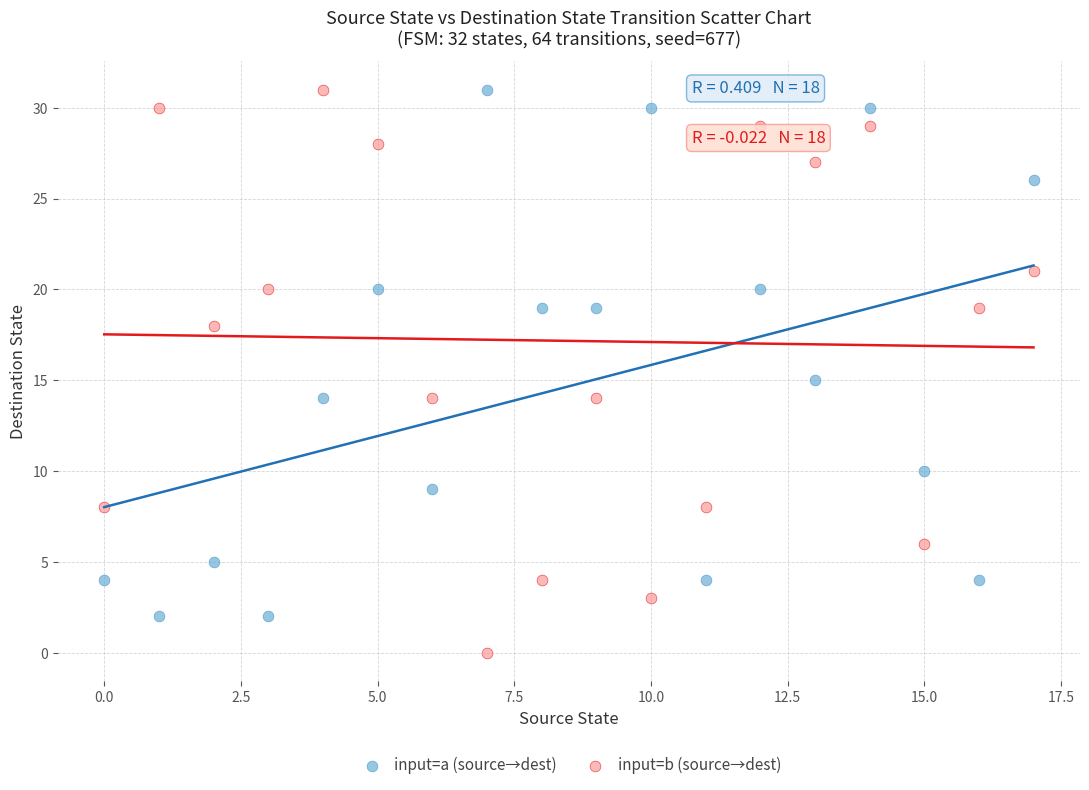

Which series reaches the minimum Y coordinate?

input=b (source→dest)